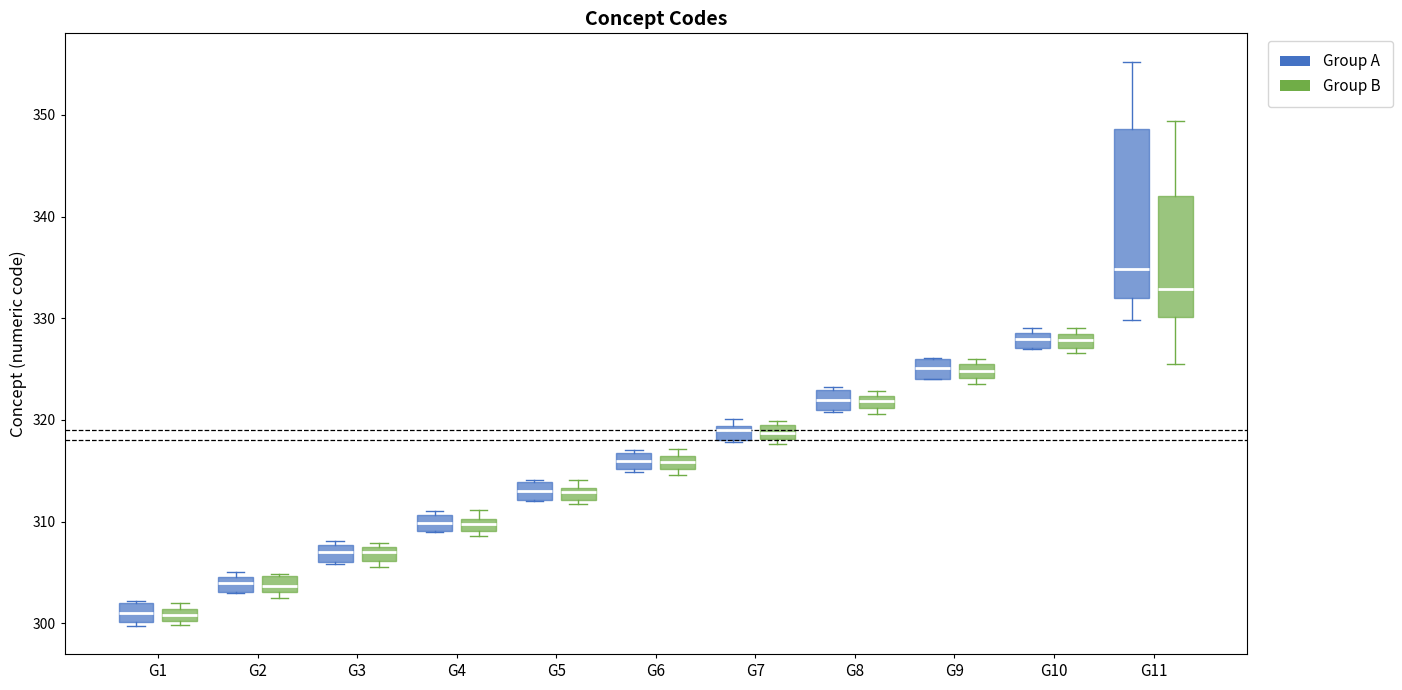

Where is the upper edge of the box for G2 (Group B) on the y-axis? The values are not printed on the chart, so give them approximately, as read against the axis.

305